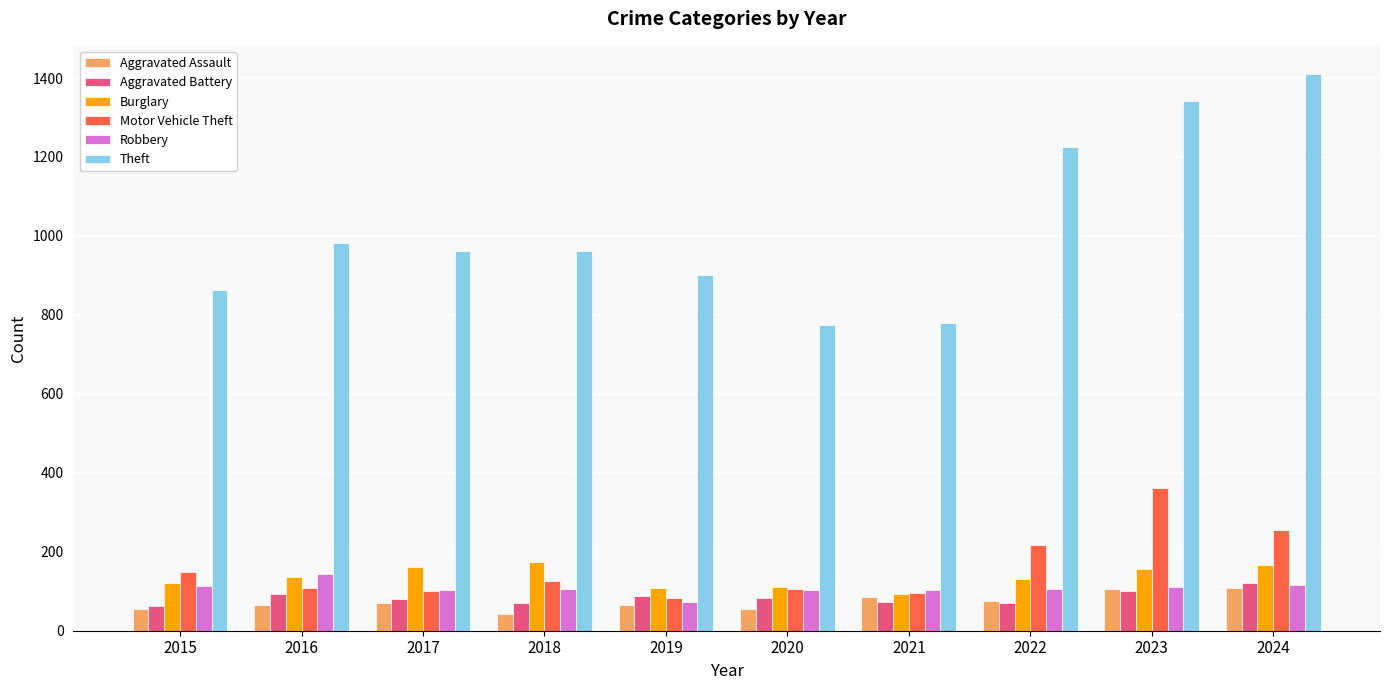

How many data points does each series have?

10